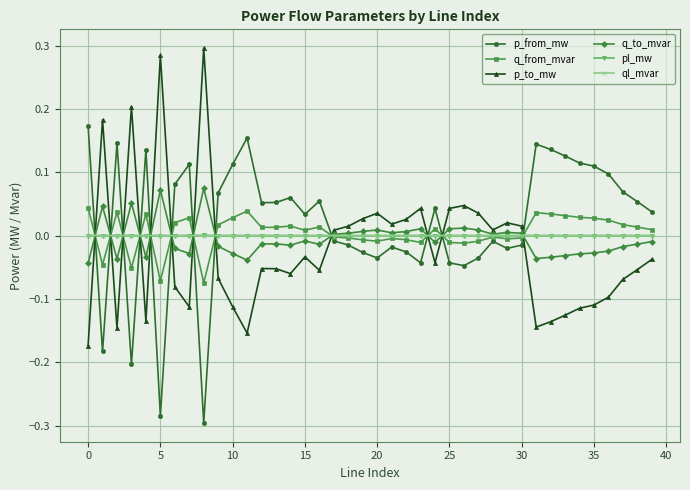

How many times do p_from_mw and p_to_mw cross each other?

12